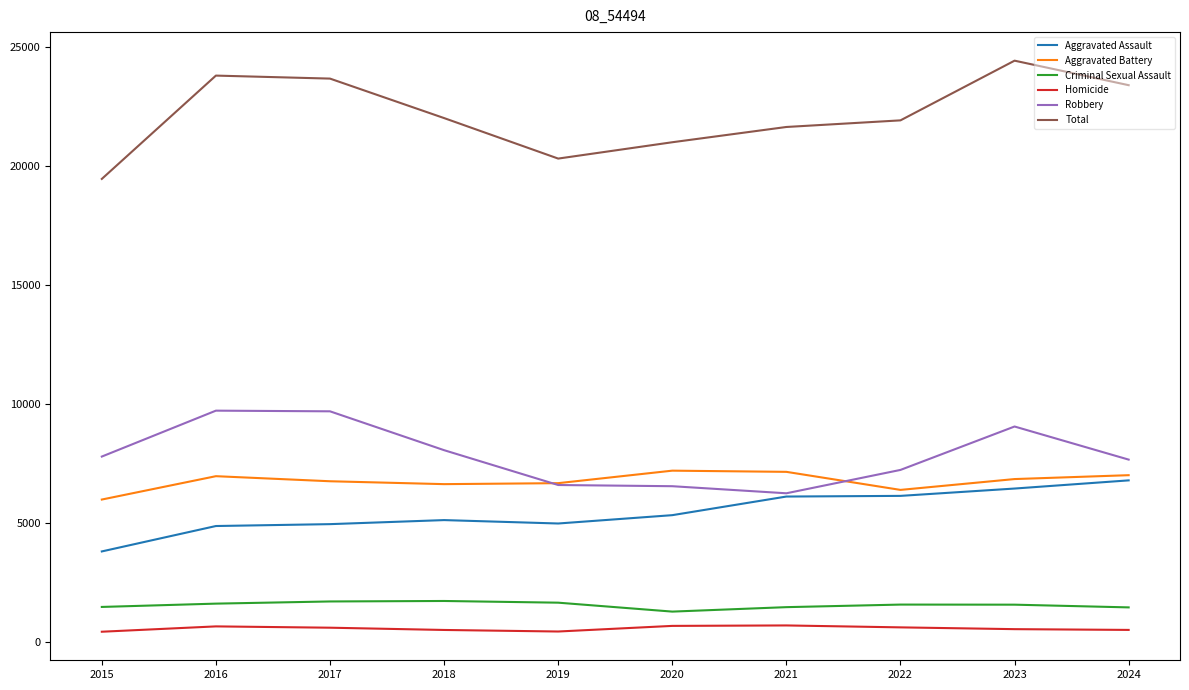

Is the value of Total at 2023 greater than the value of Aggravated Battery at 2020?

Yes